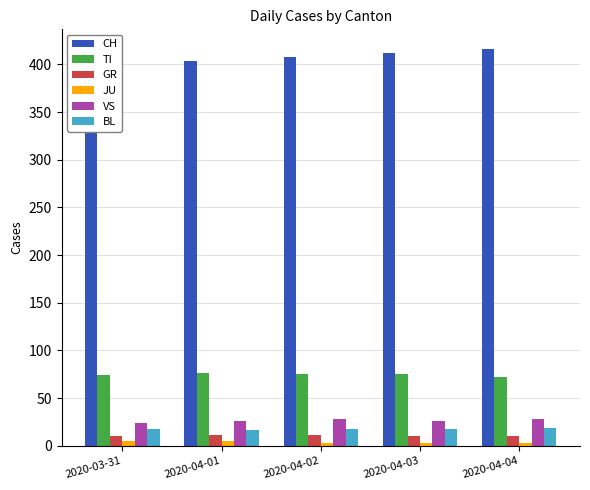

What is the sum of the VS values at 2020-04-04 and 2020-04-03?

54